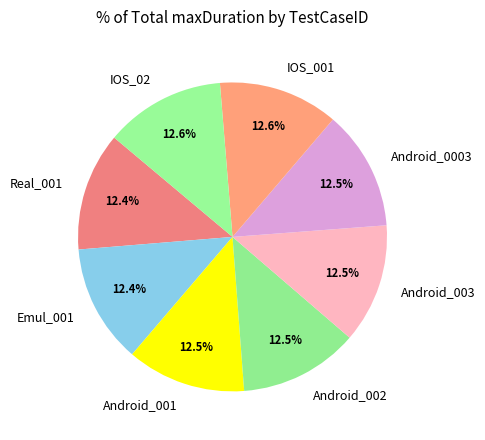

To the nearest percent, what is the combined percentage of Android_0003 and Android_002?

25%